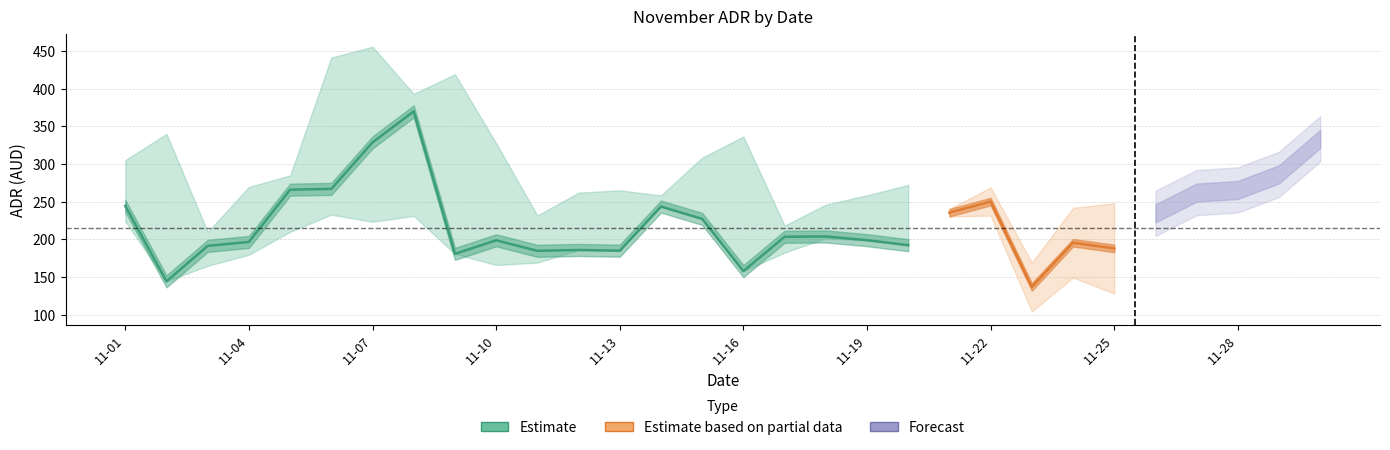

Where is OTB ADR nearest to the value 253?

2024-11-22